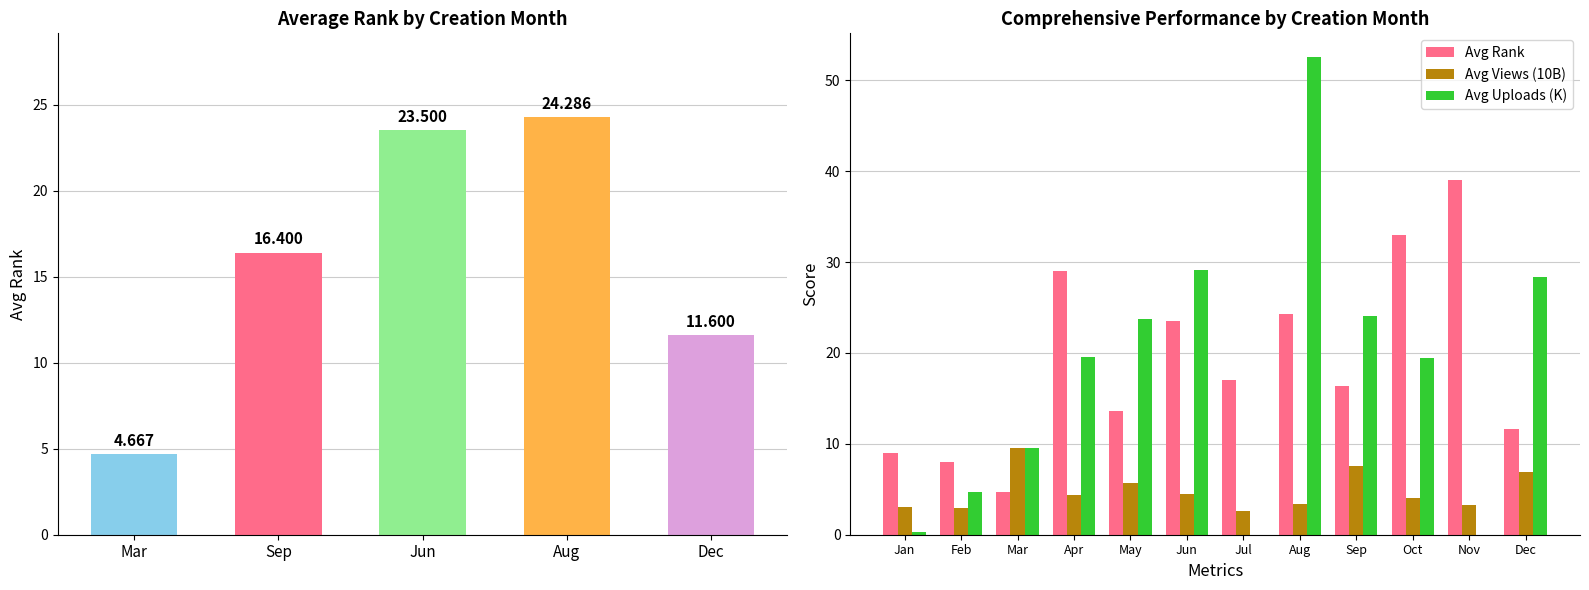

How many bars are there in total?

36